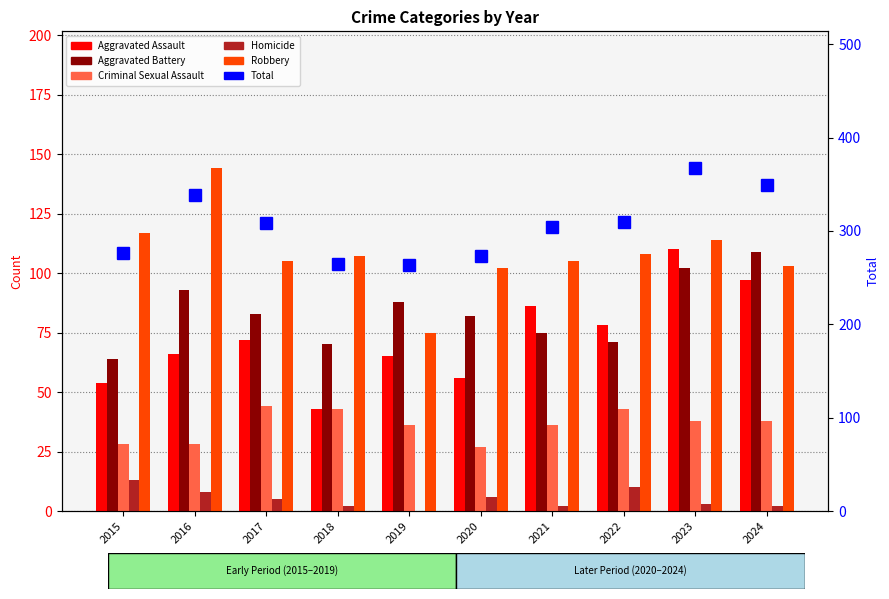

Is it true that Robbery equals 144 at 2016?

True